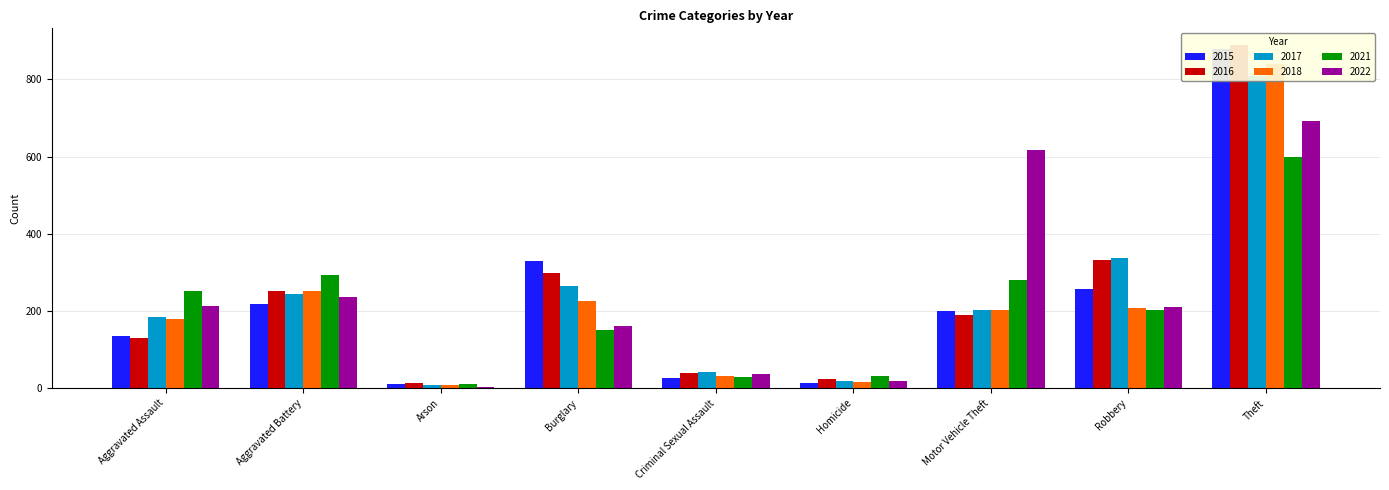

How many distinct data groups are displayed?

6